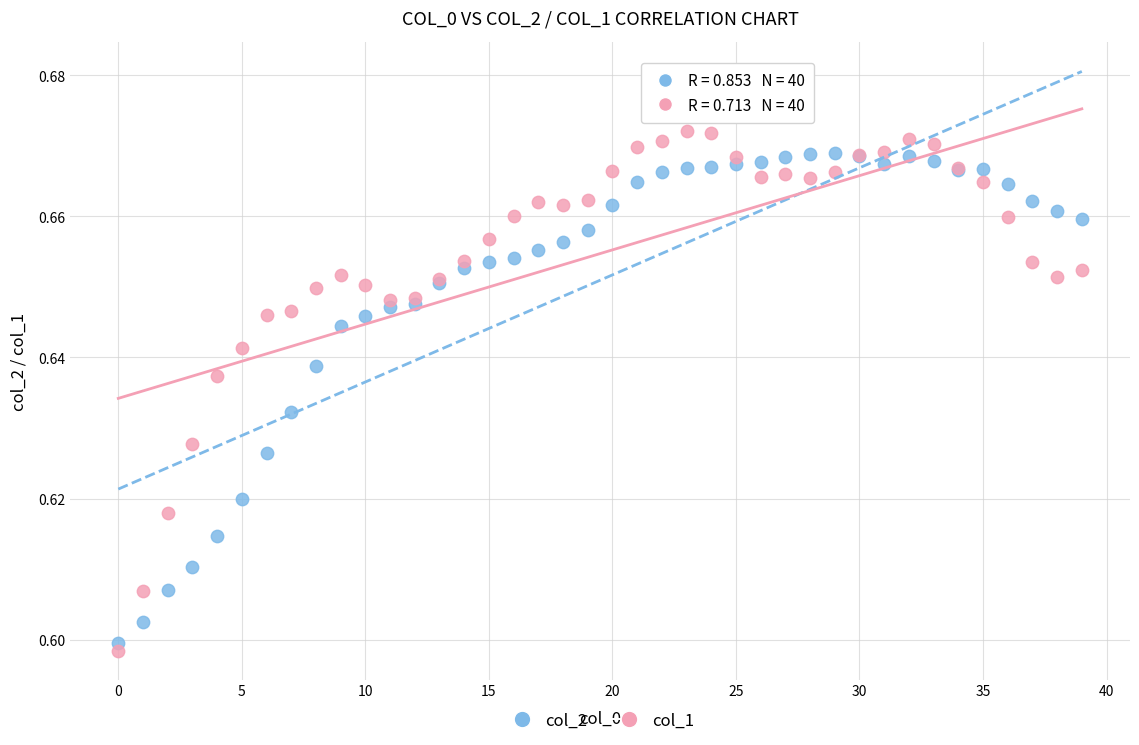

Which series has the largest Y range (max minus min)?

col_1